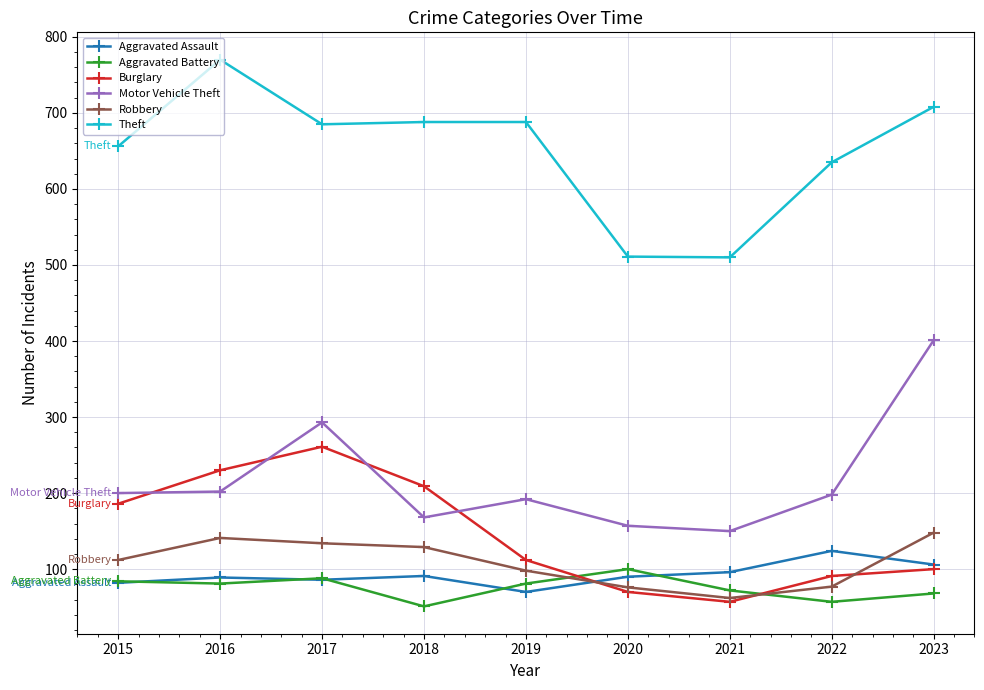

True or false: Robbery has a value of 20 at 2019.

False